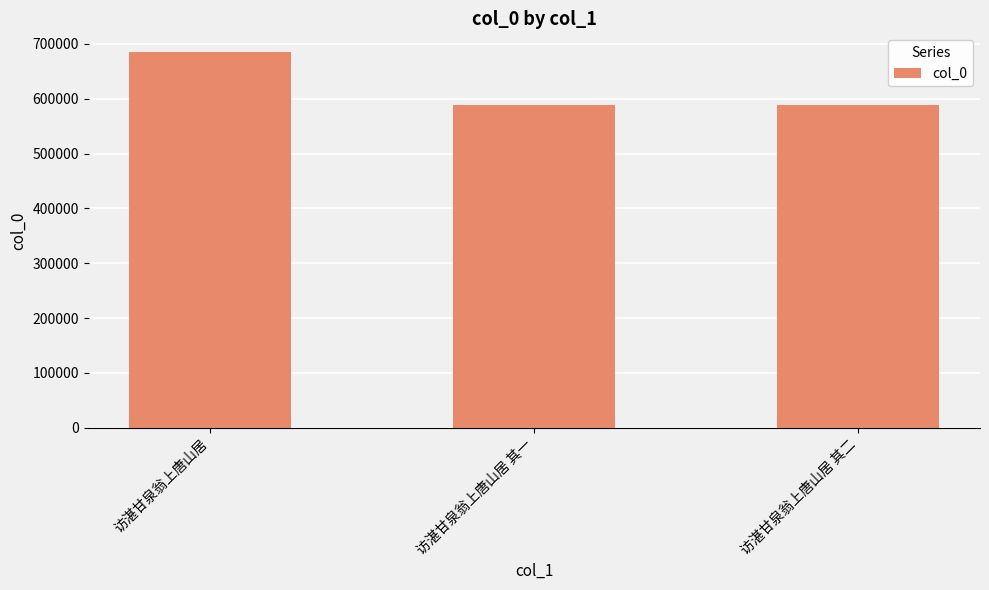

Approximately how many times larger is the value at 访湛甘泉翁上唐山居 其一 compared to 访湛甘泉翁上唐山居?

0.9